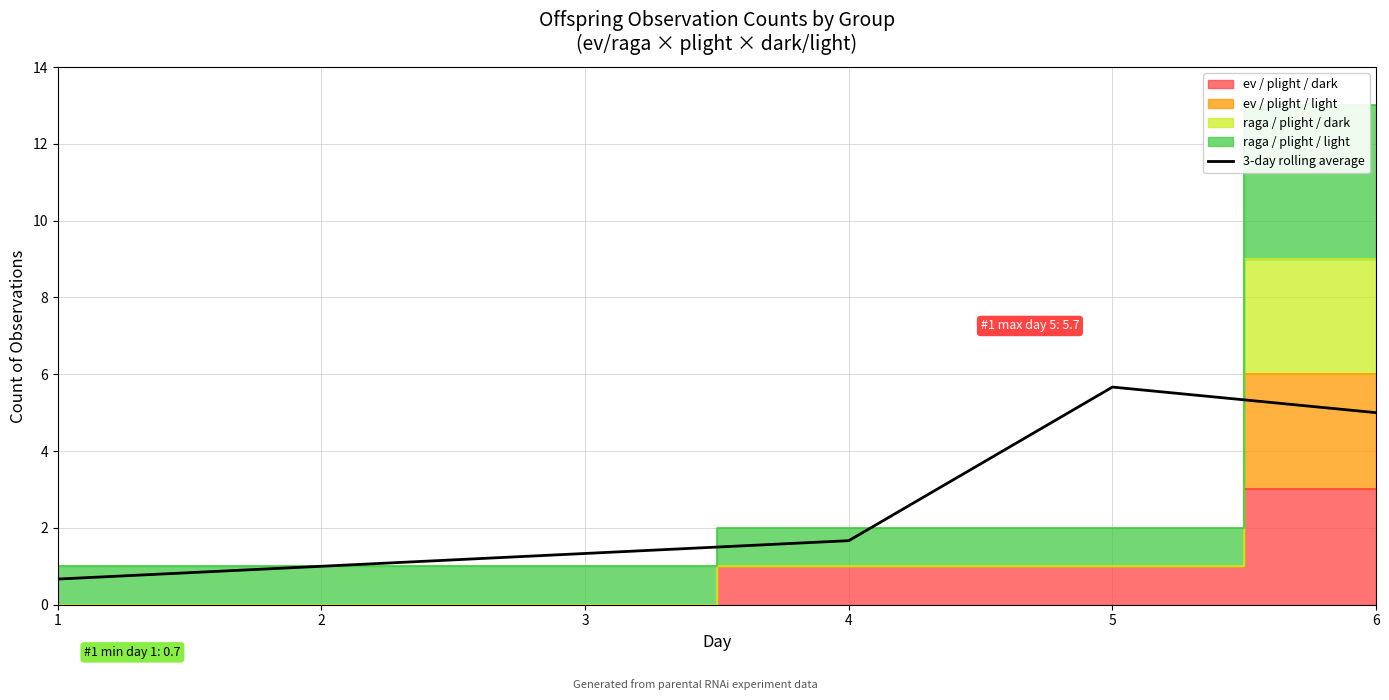

Where is the data nearest to the value 3?

4